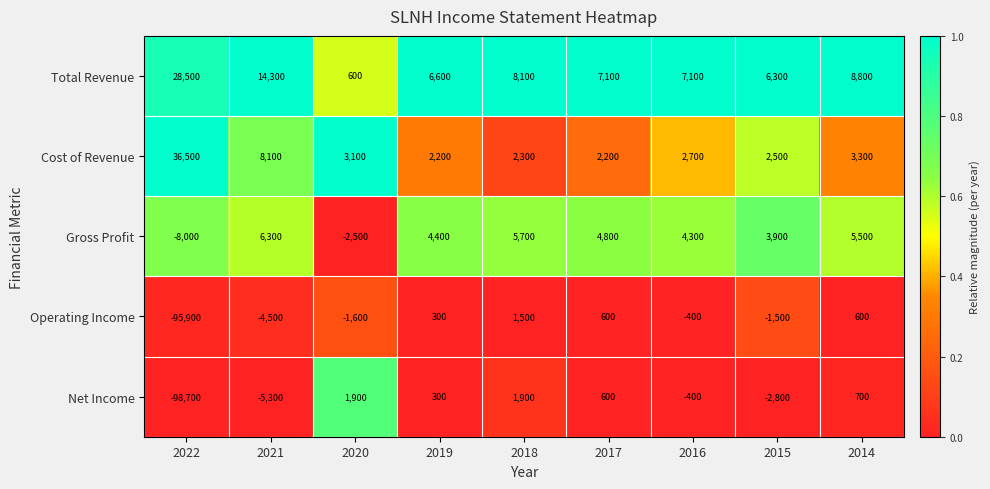

Which category has the lowest value in the Operating Income series?

2022